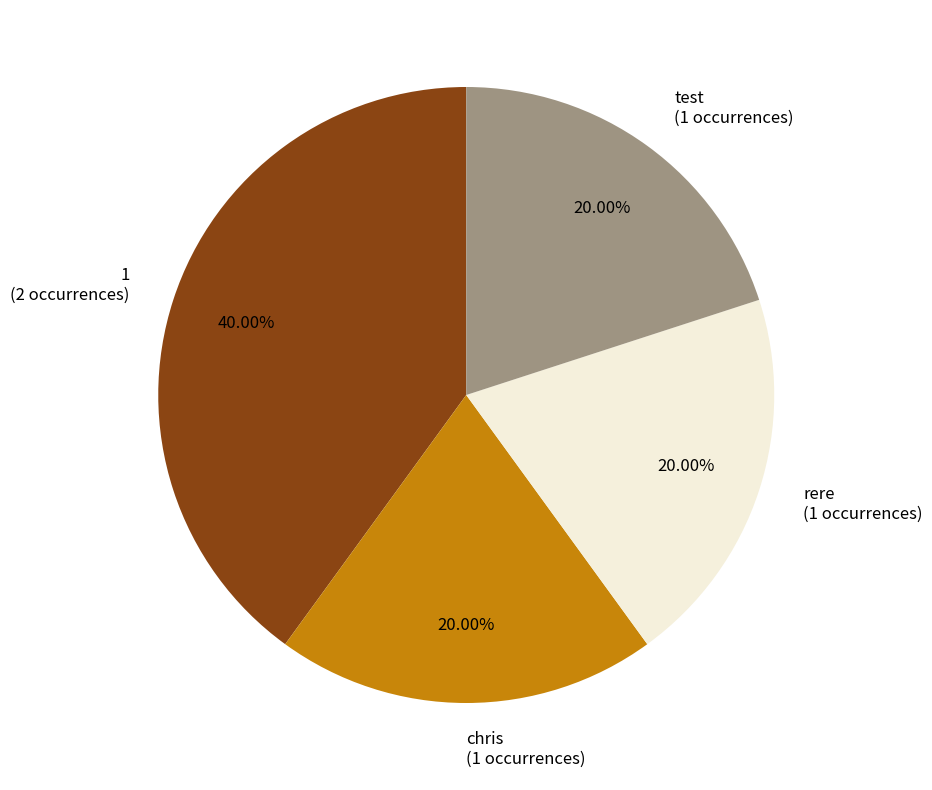

What is the largest slice in the pie chart?

1